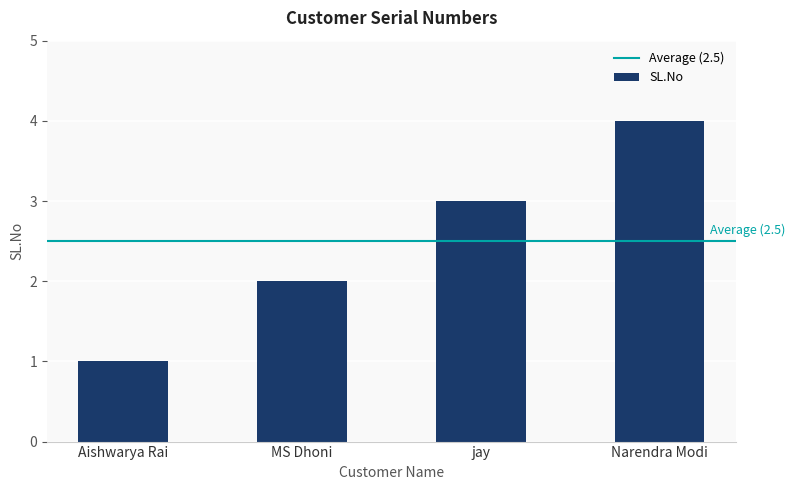

How many bars are there in total?

4